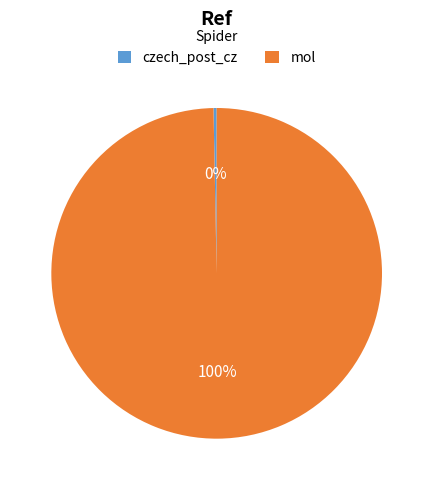

Which slice is the largest?

mol